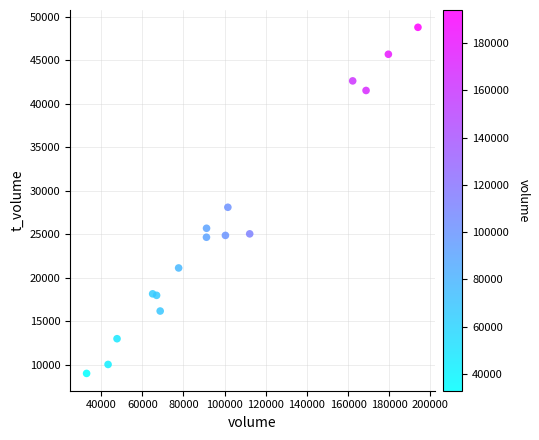

What Y value in the scatter plot is closest to 28897?

28102